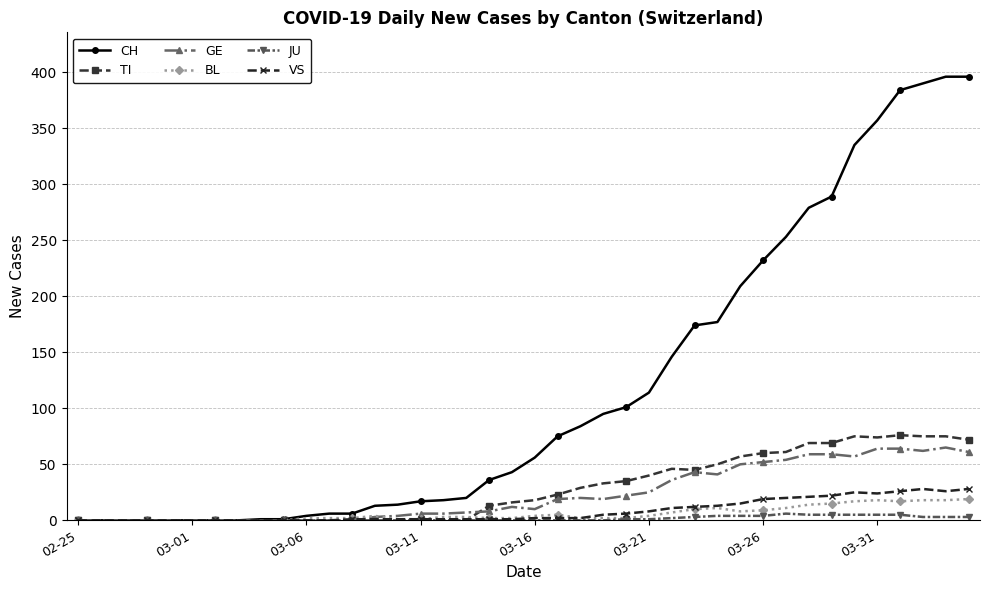

Which series has the largest range (max minus min)?

CH